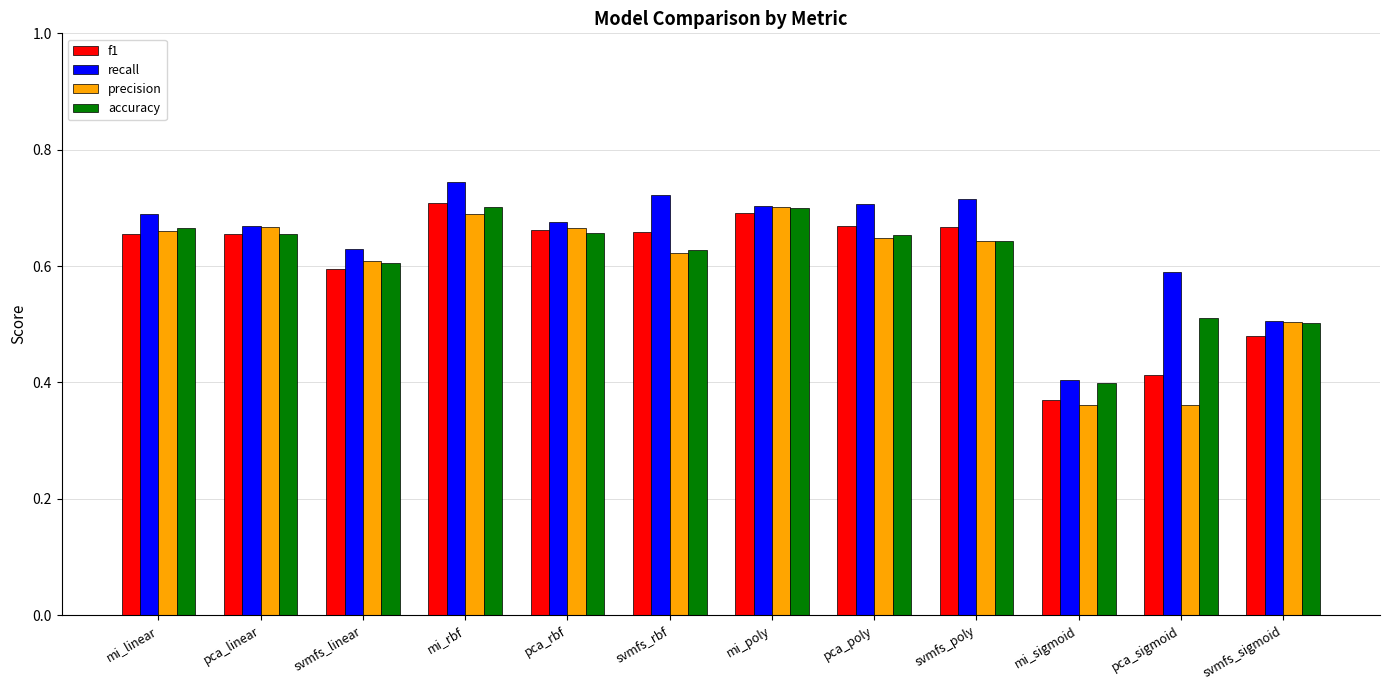

How many bars are there in total?

48